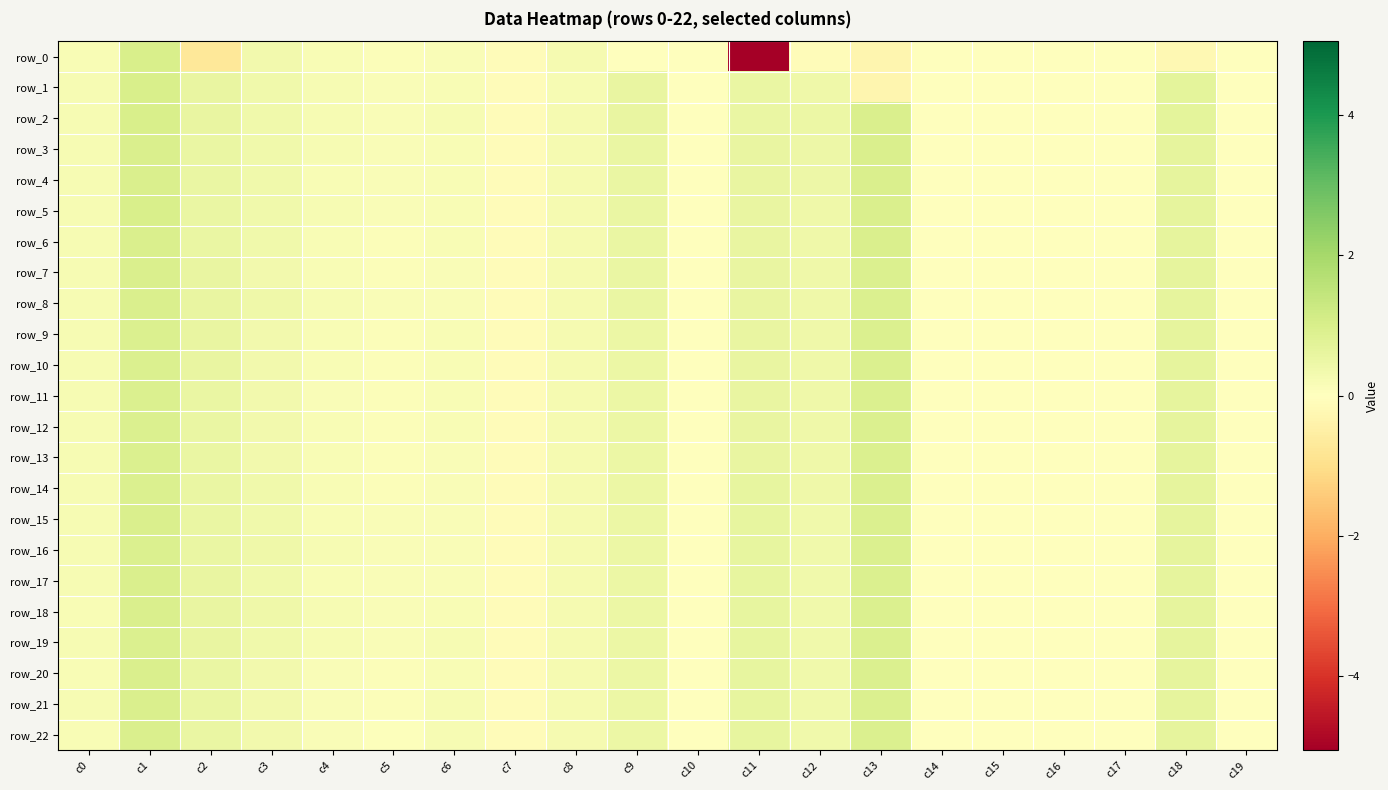

Is it true that row_10 equals 0.0 at c19?

True